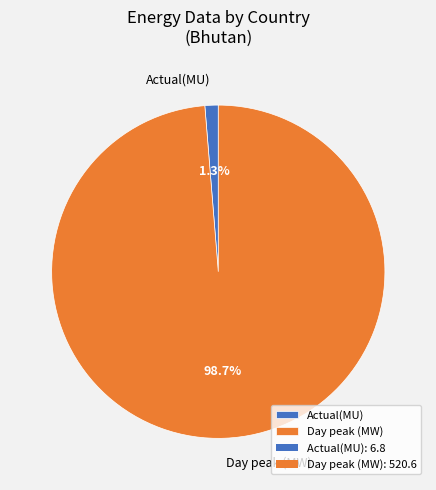

Between Actual(MU) and Day peak (MW), which is larger?

Day peak (MW)